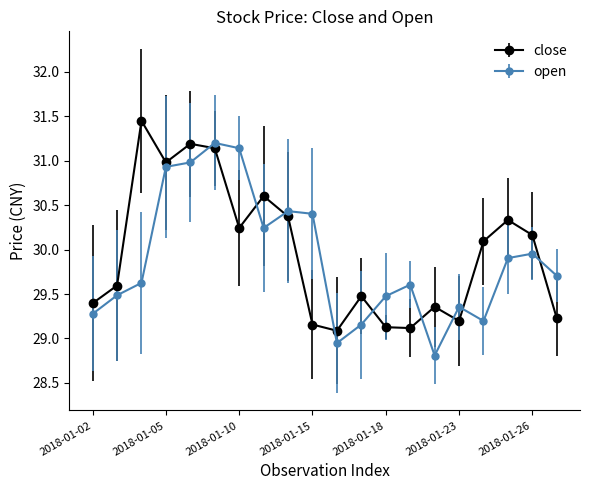

How many data points in close are less than 30?

10